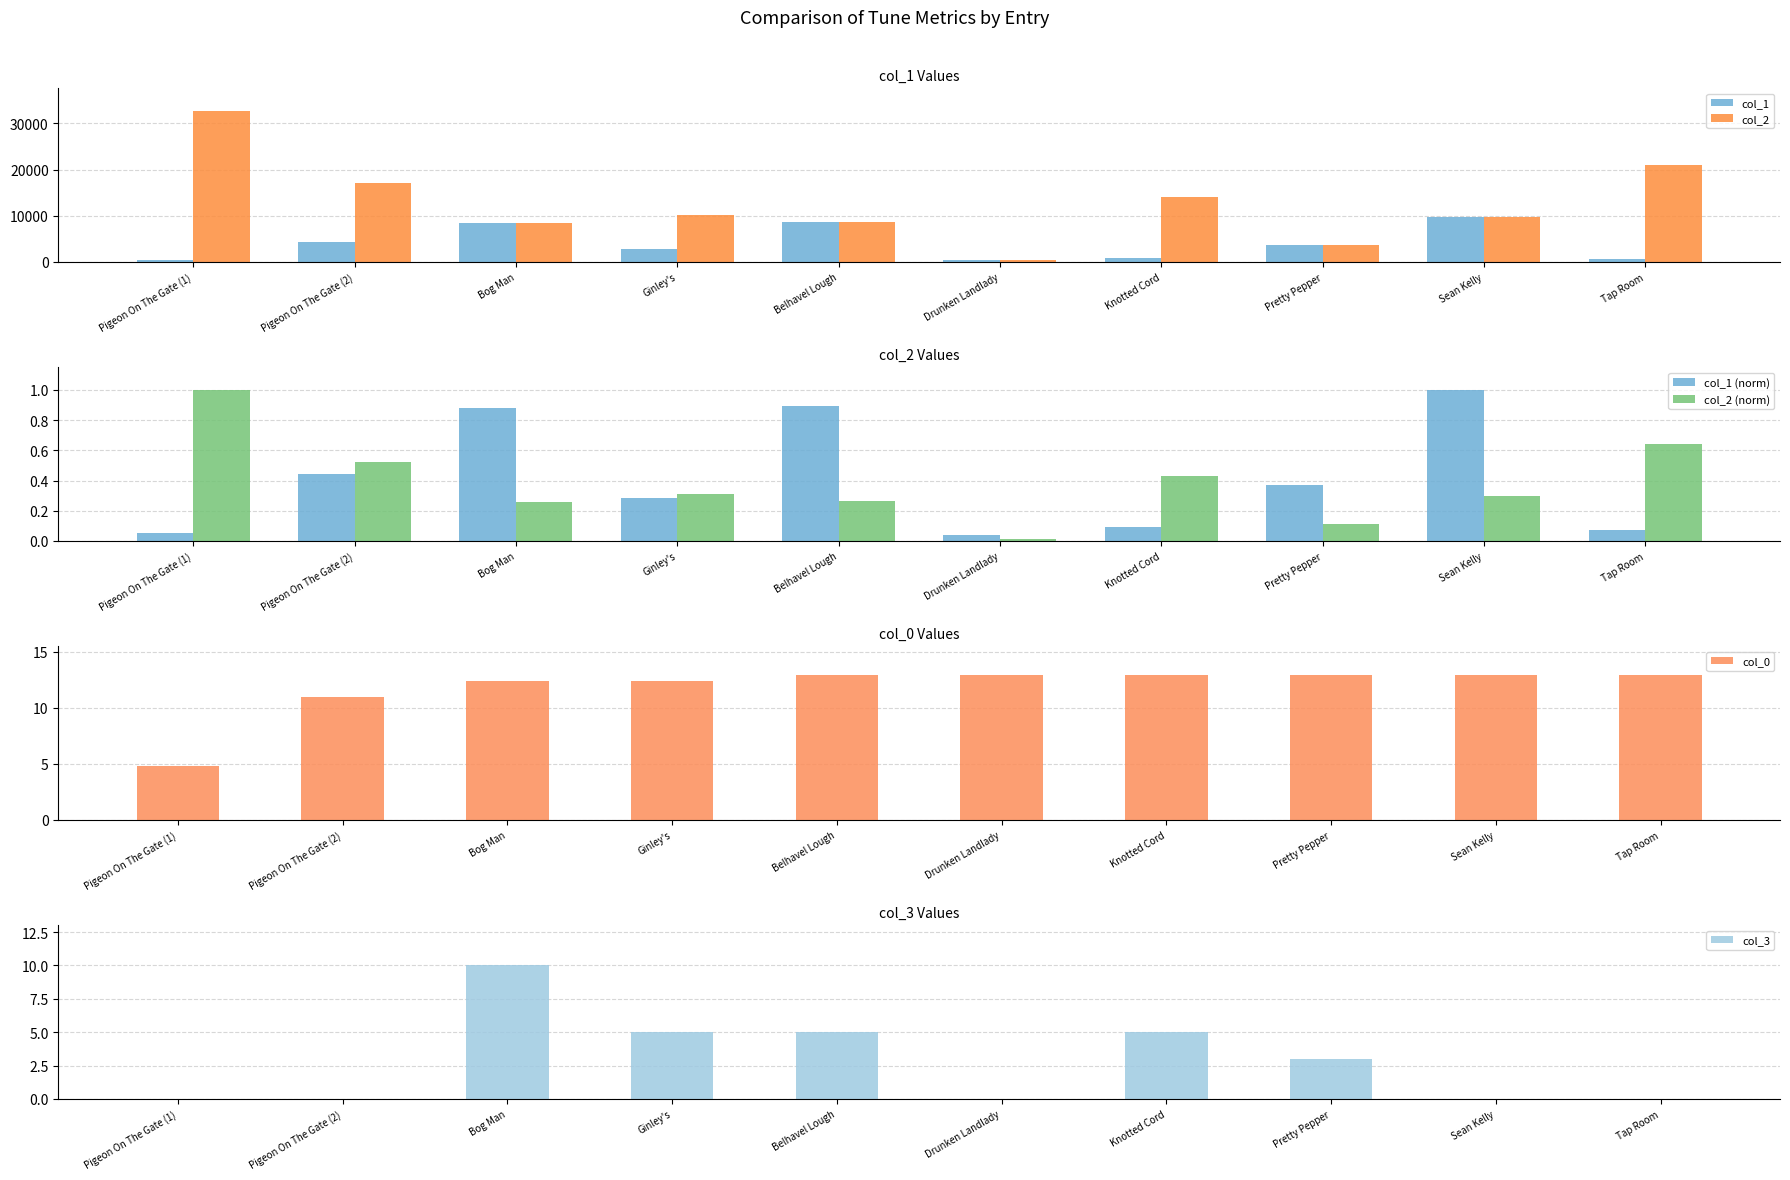

What is the approximate value of col_0 at Sean Kelly?

12.9